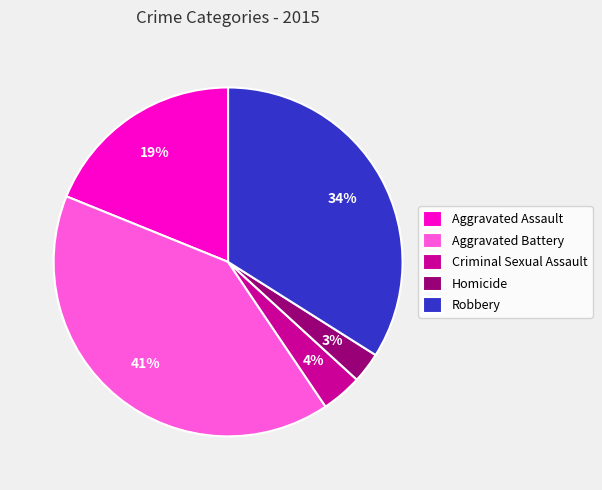

Does Homicide represent more than half of the total?

No